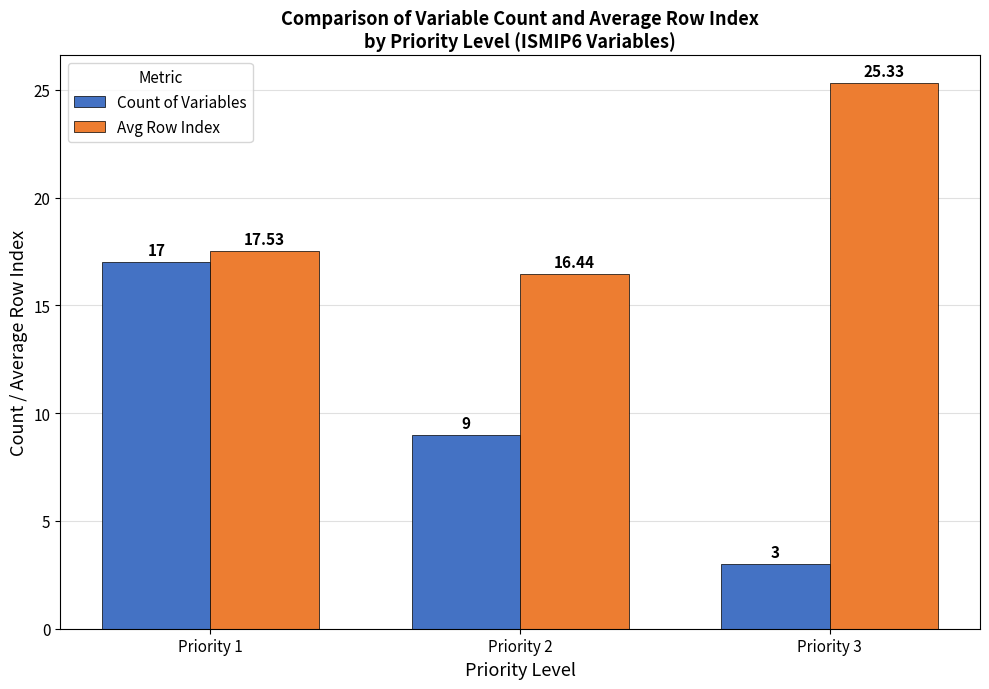

Is it true that Avg Row Index equals 25.3 at Priority 3?

True